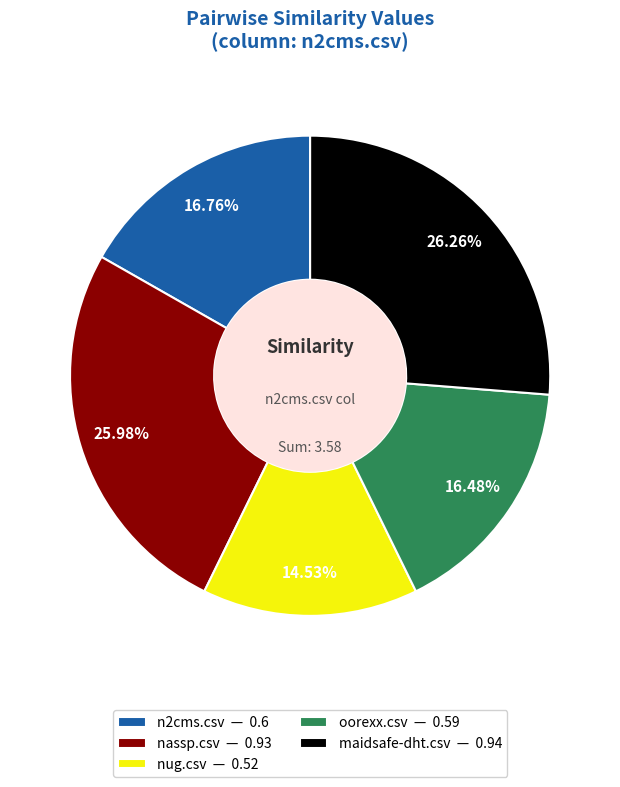

Count the number of slices in the pie.

5